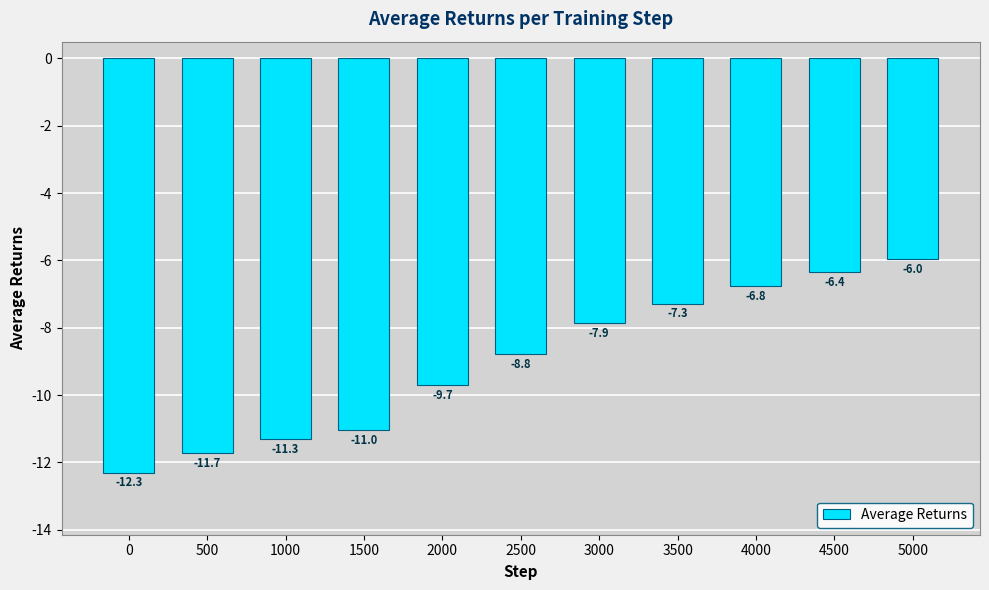

What is the difference between the maximum and minimum values?

6.4